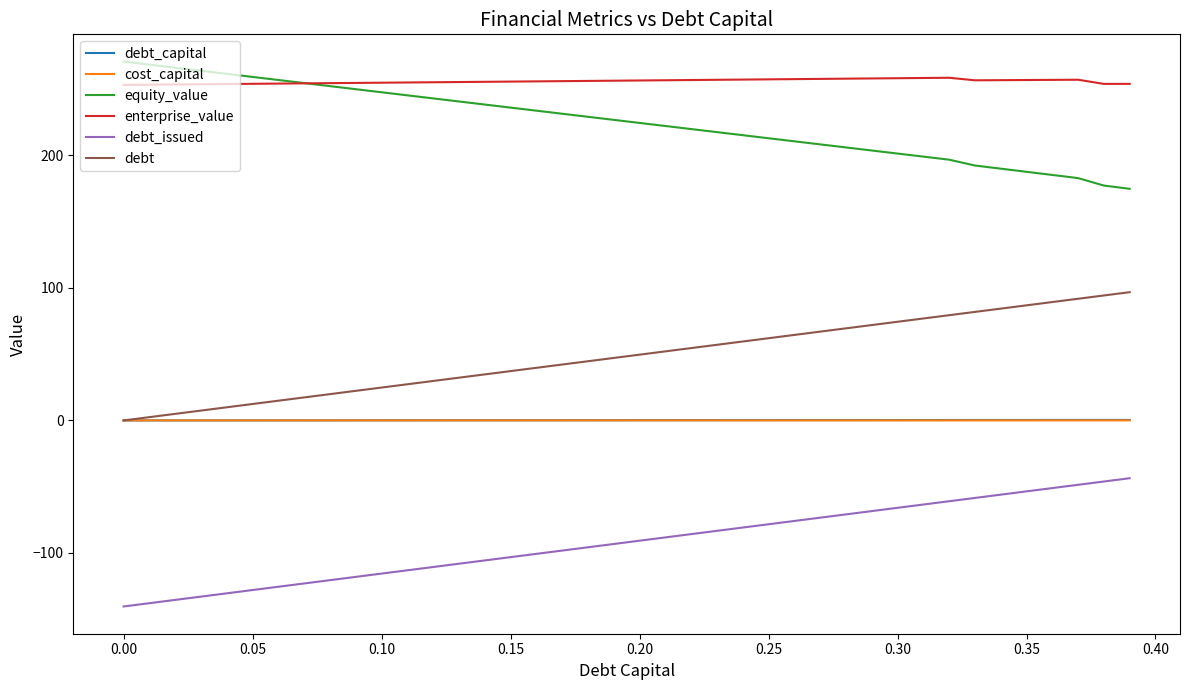

What is the greatest value displayed?

270.8